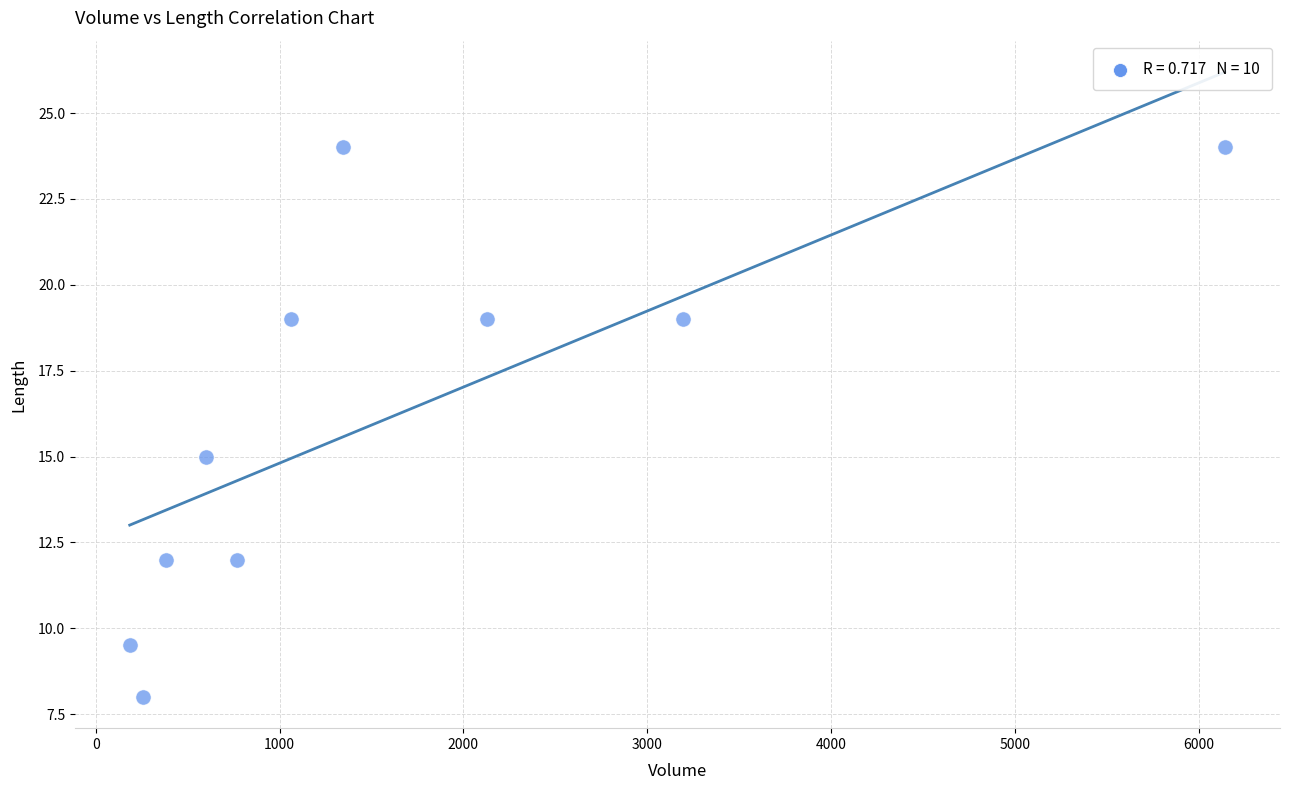

What is the range of X values (max minus min)?

5958.8